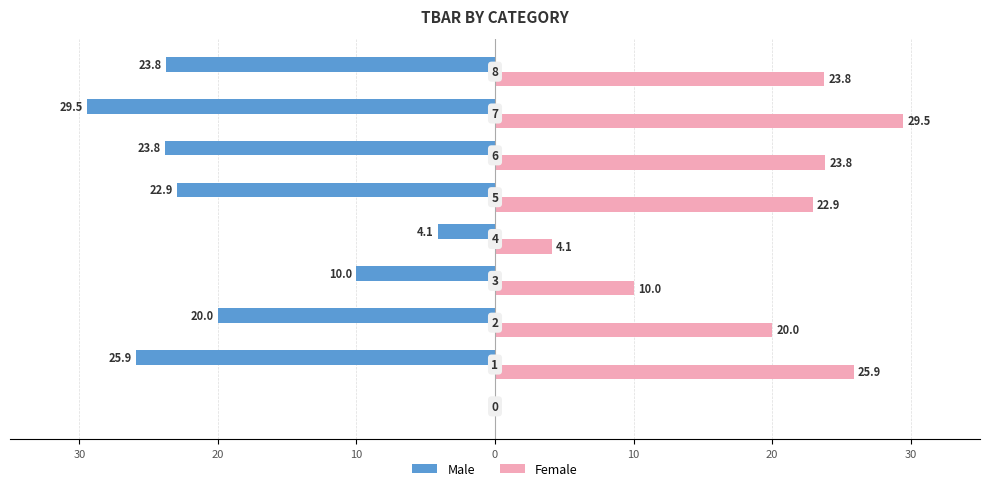

What are all the series names shown in the legend?

Male, Female